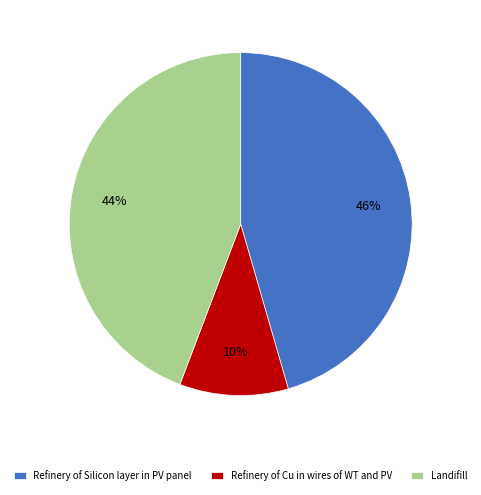

What is the smallest slice in the pie chart?

Refinery of Cu in wires of WT and PV